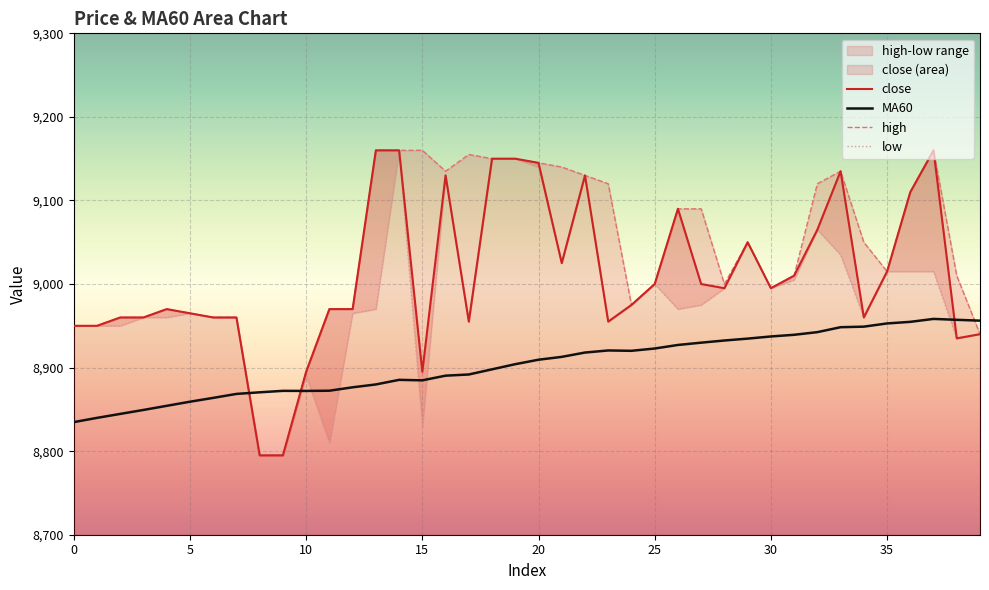

What is the value of the high point at the 32nd from the left?

9010.0